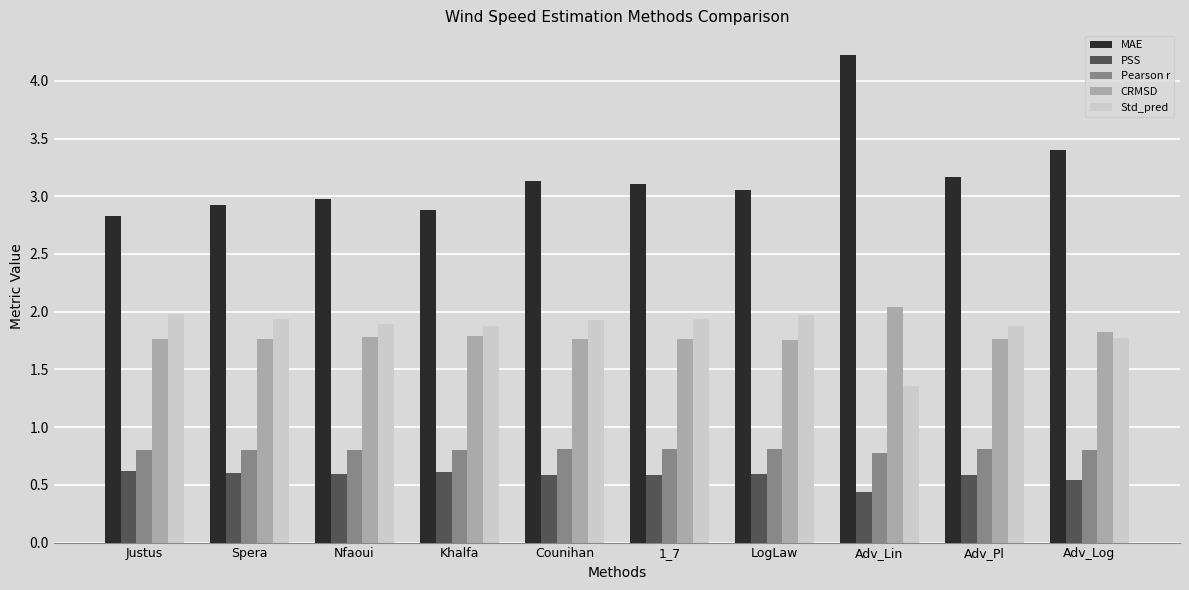

At how many categories does at least one series exceed 2?

10